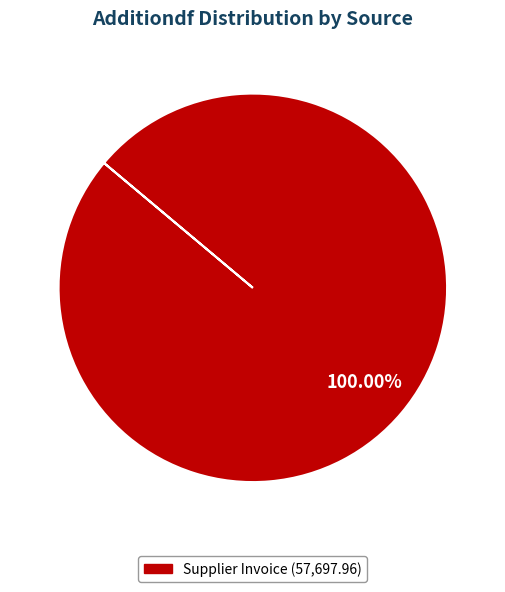

Does any single category account for the majority?

Yes